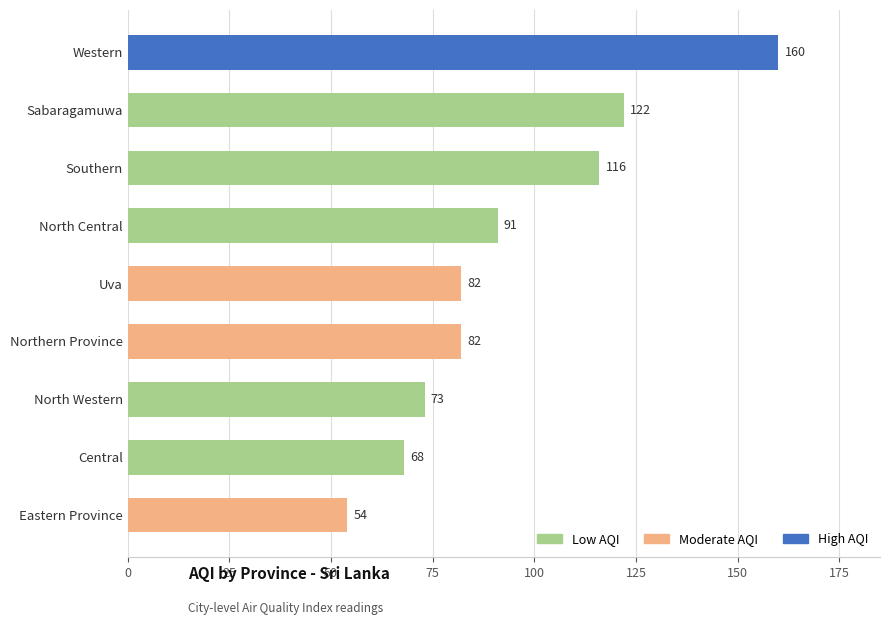

What is the ratio of the value at Southern to the value at Northern Province?

1.4